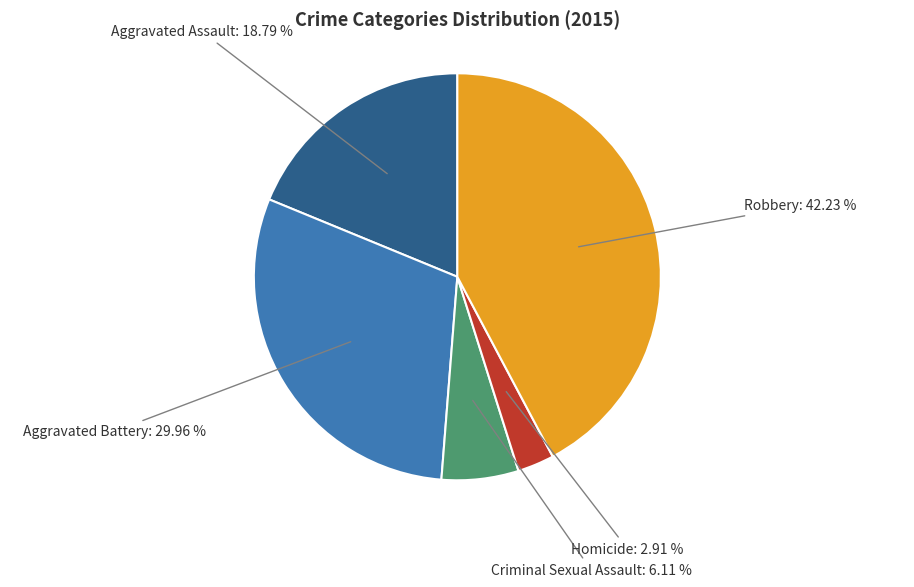

Does Criminal Sexual Assault represent more than half of the total?

No